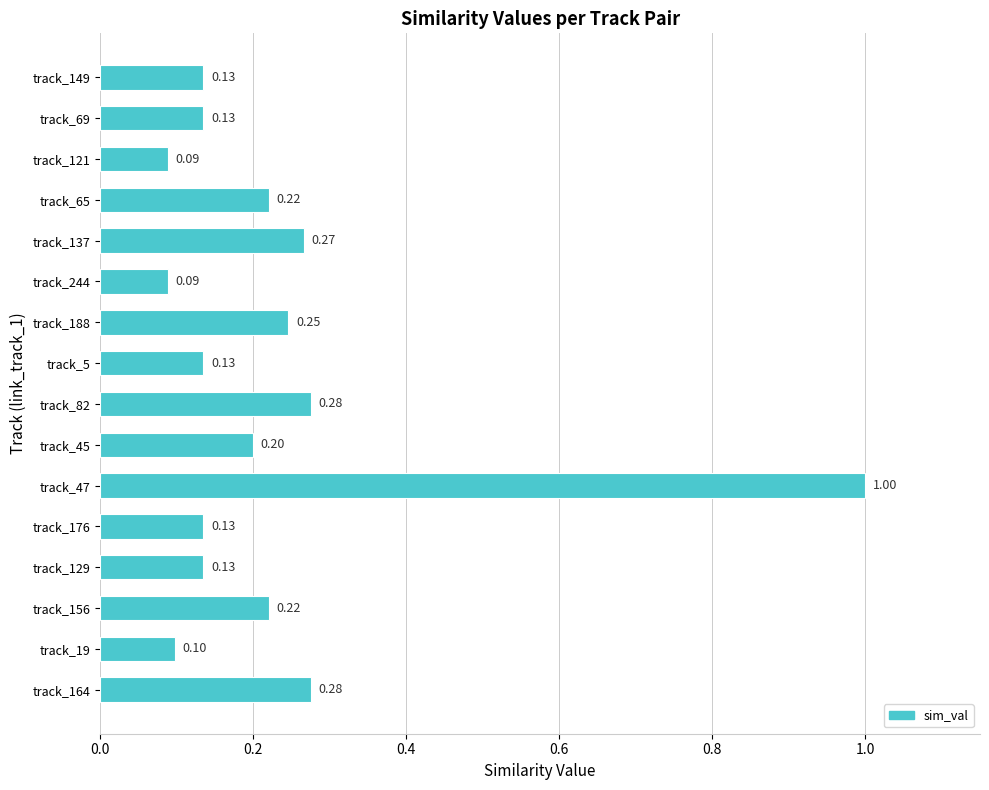

What is the difference between the maximum and second lowest values?

0.9